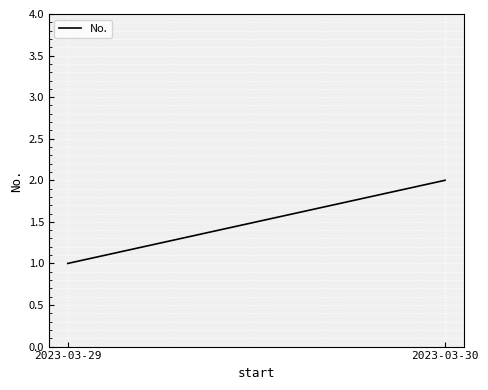

Reading left to right, list all the values displayed in this chart.

2023-03-29=1	2023-03-30=2